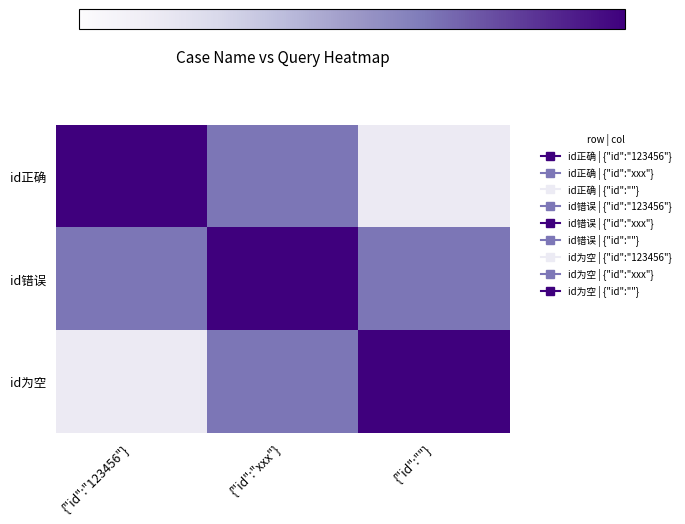

Reading left to right, transcribe all the data shown in this chart.

id正确: {"id":"123456"}=10000	{"id":"xxx"}=9500	{"id":""}=8800
id错误: {"id":"123456"}=9500	{"id":"xxx"}=10000	{"id":""}=9500
id为空: {"id":"123456"}=8800	{"id":"xxx"}=9500	{"id":""}=10000